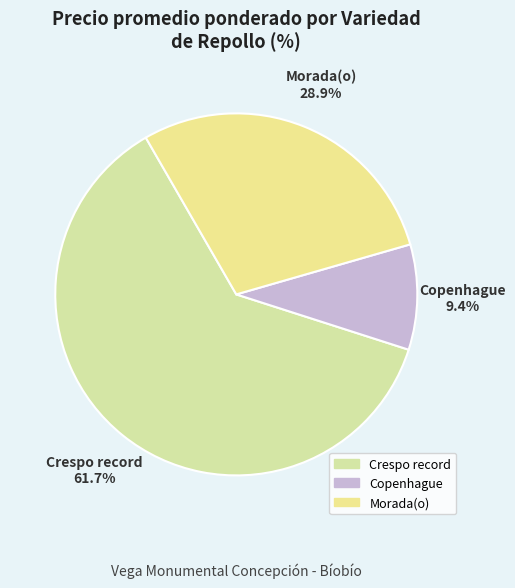

Combined, do Morada(o) and Copenhague account for over 50%?

No